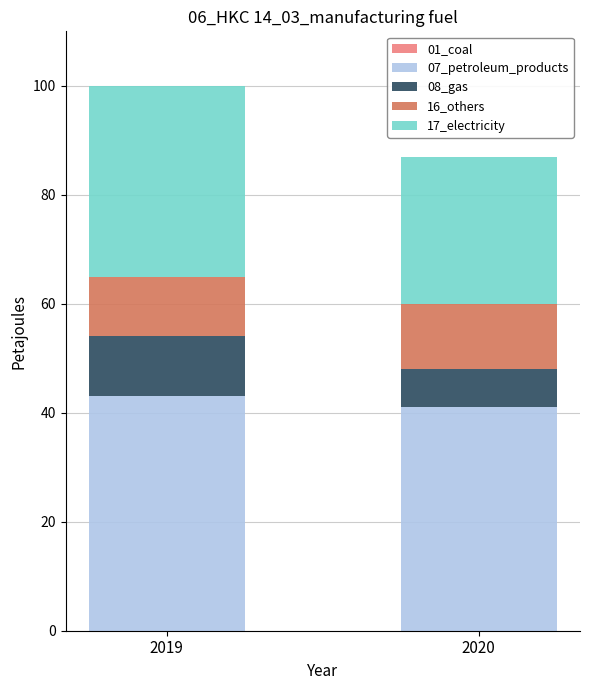

What is the value of the 07_petroleum_products bar at the 1st from the left?

43